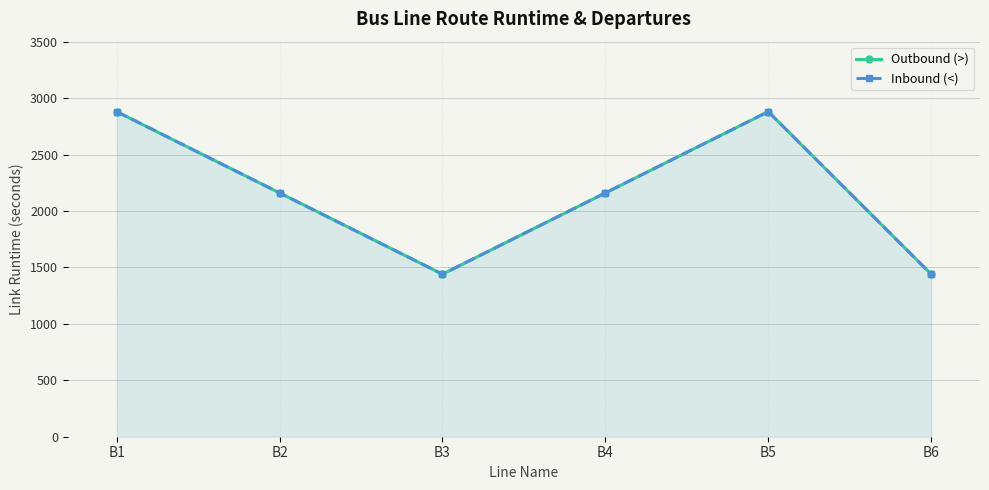

What is the difference between the maximum and minimum values in the Inbound (<) series?

1440